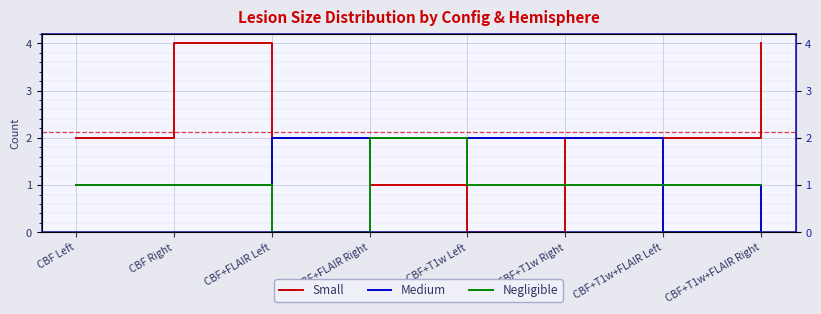

How many values in Medium are above zero?

7